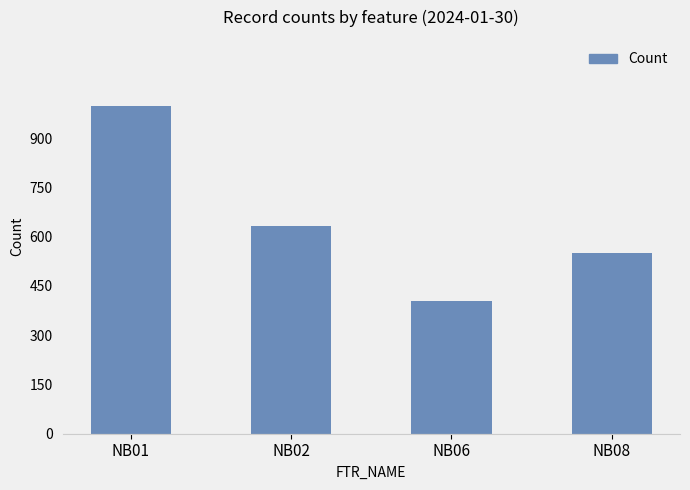

Count the values in the range 549 to 999.

3